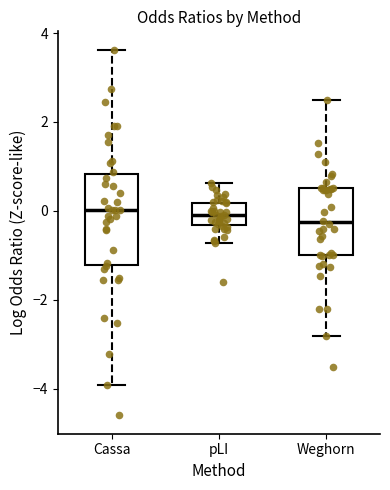

Where is the upper edge of the box for Cassa on the y-axis? The values are not printed on the chart, so give them approximately, as read against the axis.

0.8